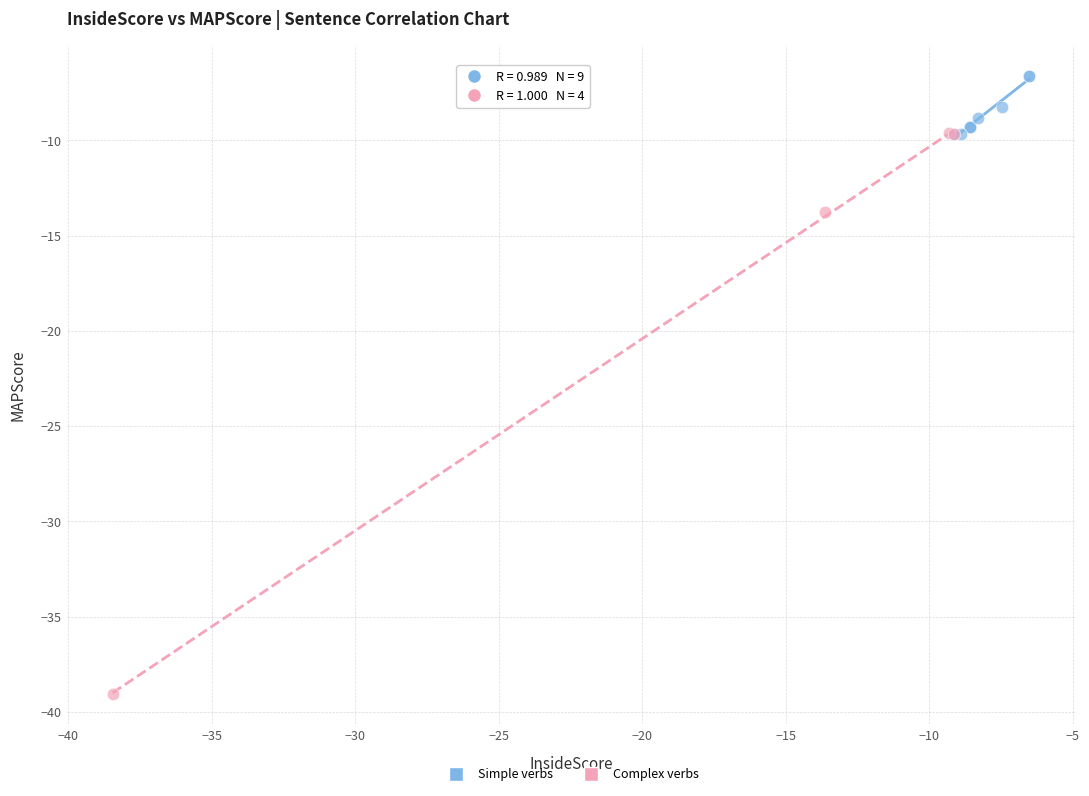

Which series contains the highest Y value?

Simple verbs